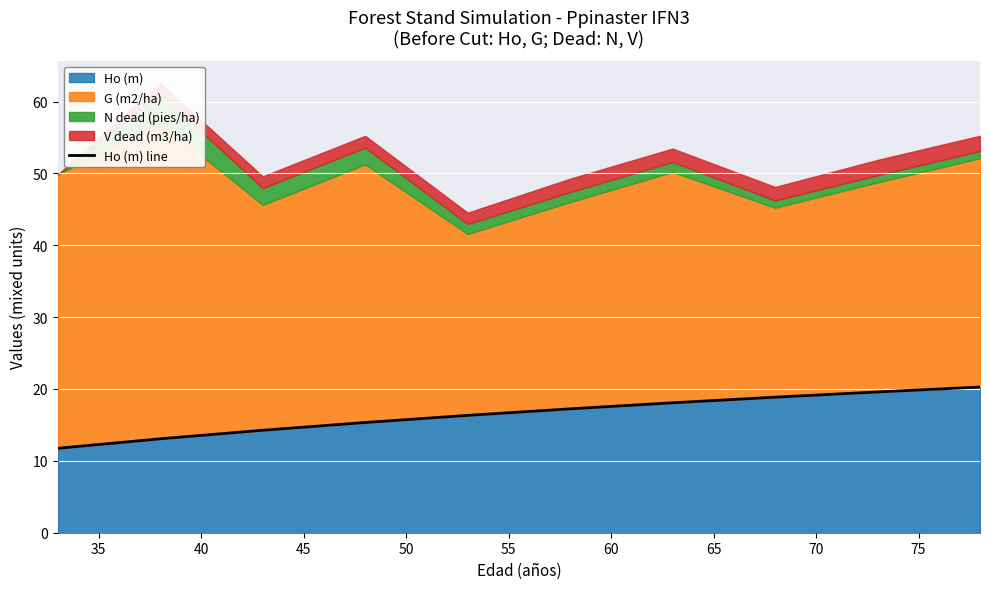

True or false: the data has more than 2 interior local peaks.

False